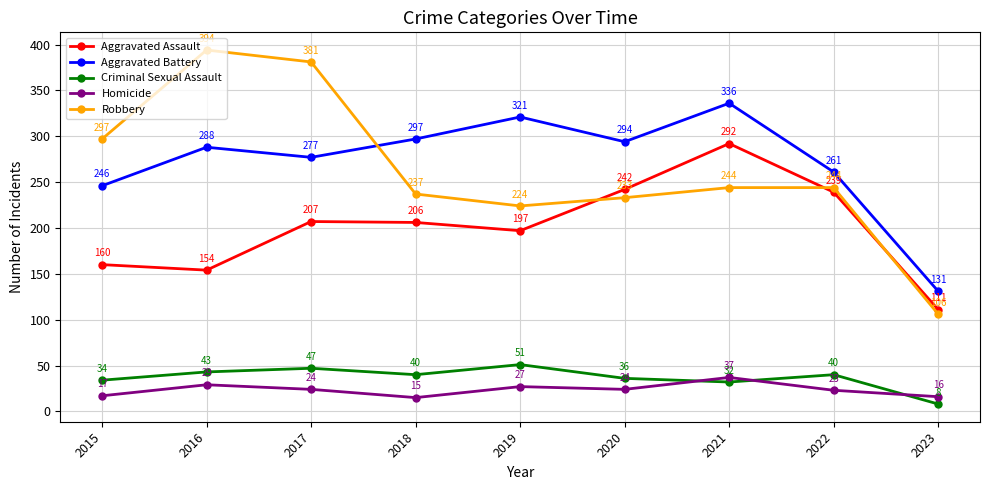

Reading left to right, what are all the values shown in this chart?

Aggravated Assault: 160	154	207	206	197	242	292	239	111
Aggravated Battery: 246	288	277	297	321	294	336	261	131
Criminal Sexual Assault: 34	43	47	40	51	36	32	40	8
Homicide: 17	29	24	15	27	24	37	23	16
Robbery: 297	394	381	237	224	233	244	244	106